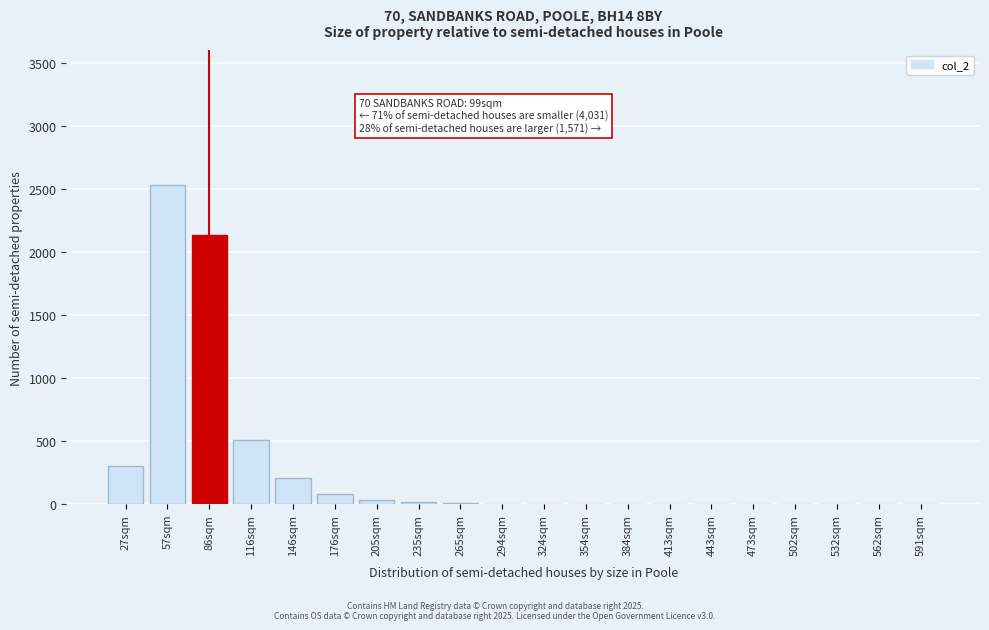

What is the greatest value displayed?

2530